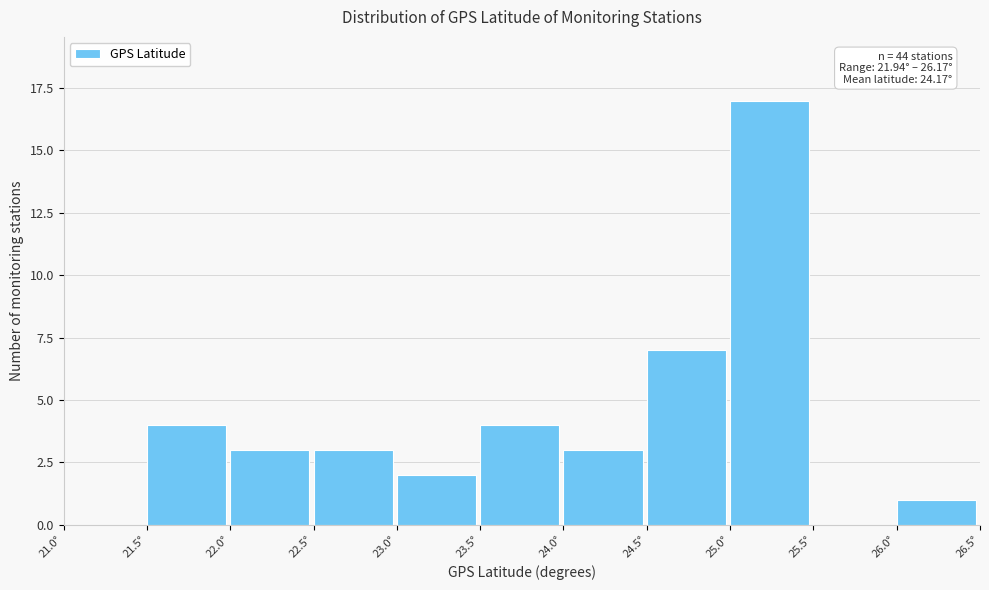

Which range on the x-axis has the tallest bar?

25.0 to 25.5